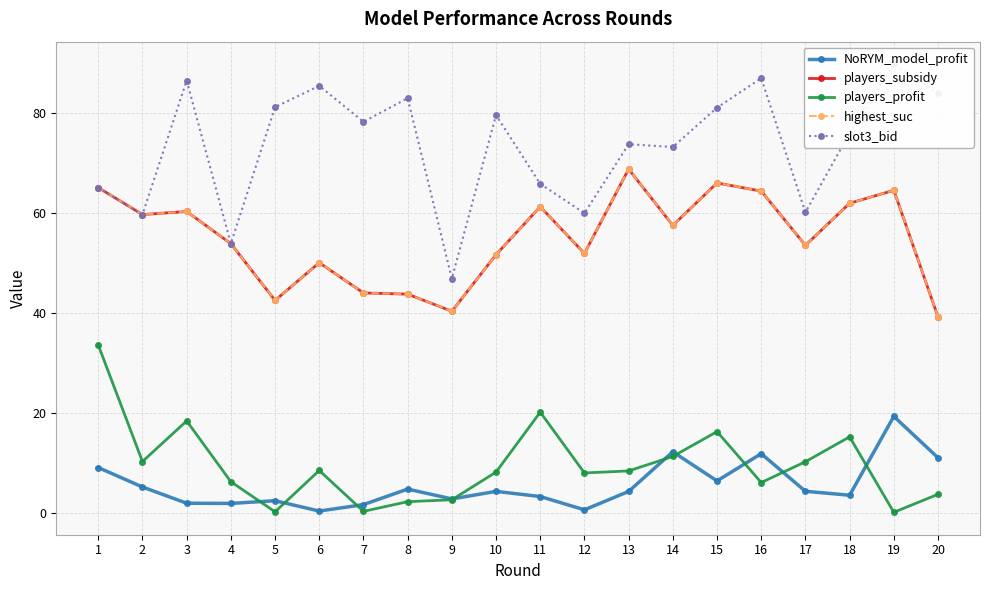

Where is the first local minimum for players_profit?

2